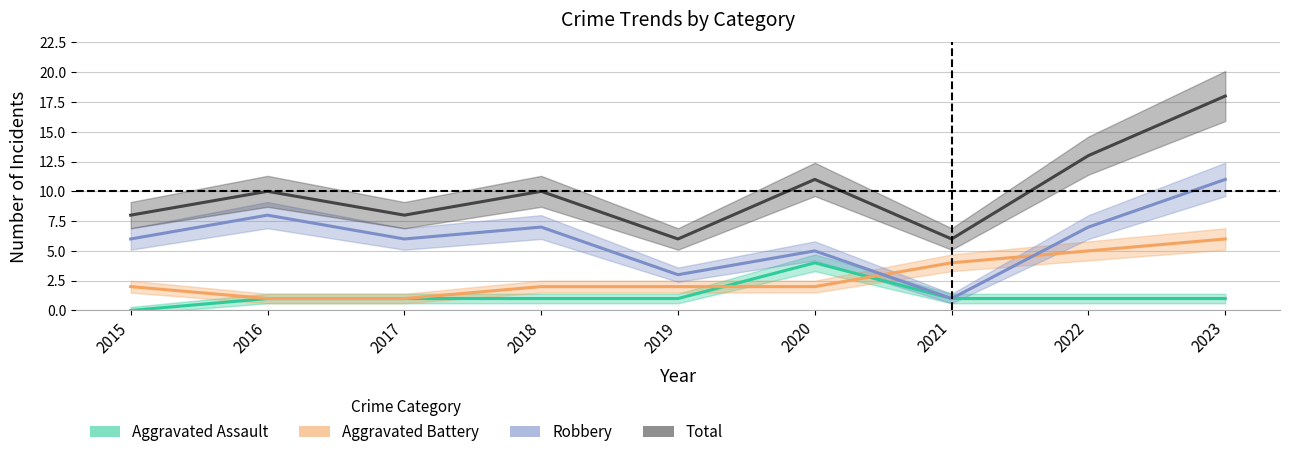

How many values in the Robbery series are below 6?

3